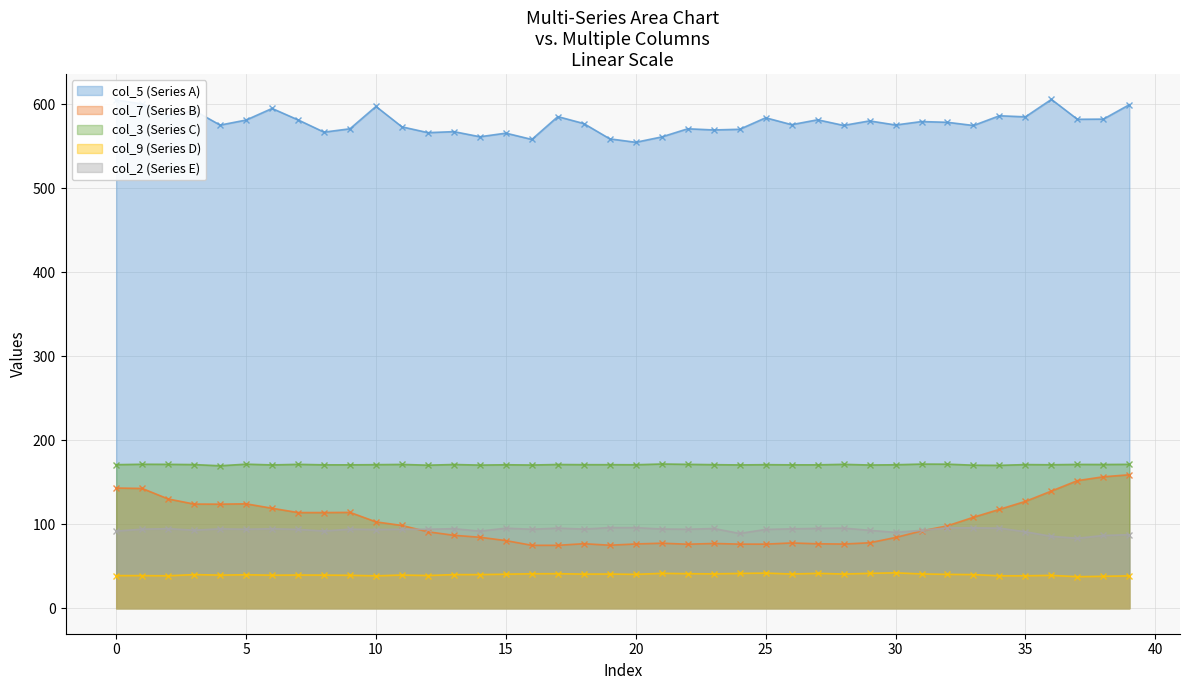

At which label is col_5 (Series A) closest to 580?

29